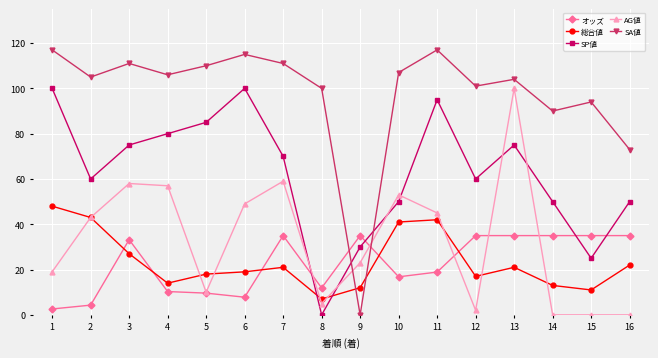

What is the sum of all SP値 values?

1005.0